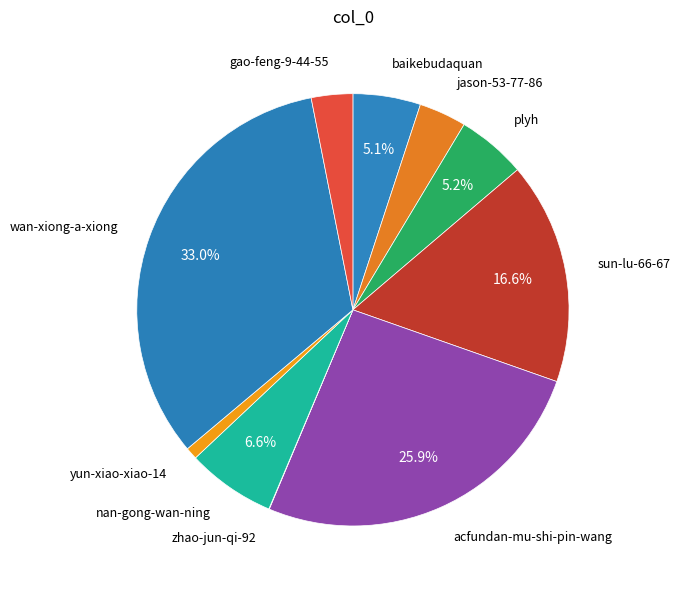

Does sun-lu-66-67 represent more than half of the total?

No